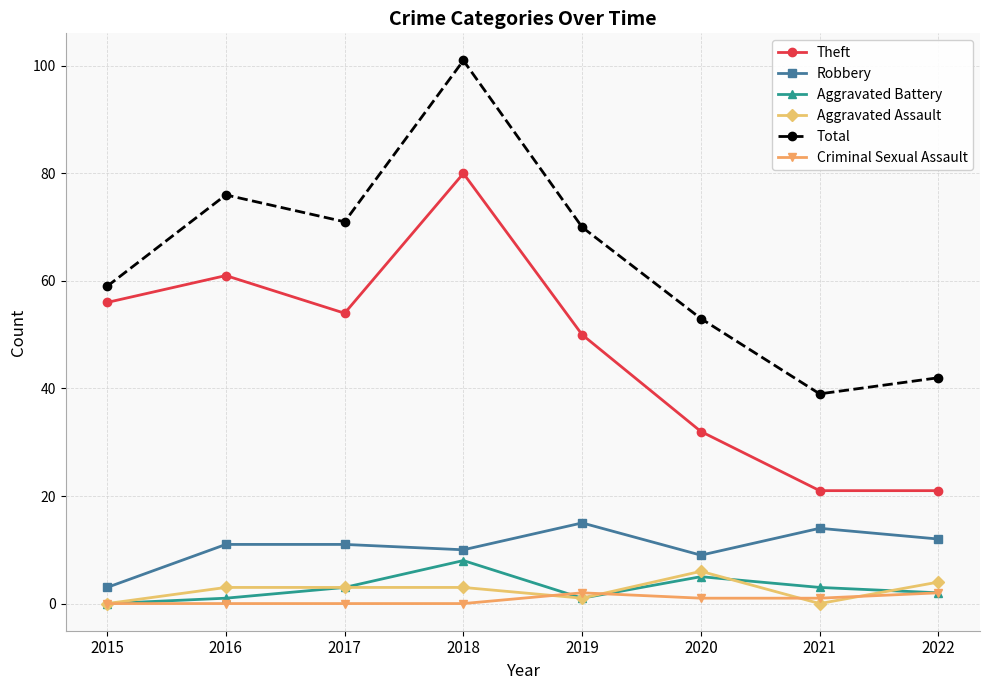

What is the value of the Aggravated Battery point at the 2nd from the left?

1